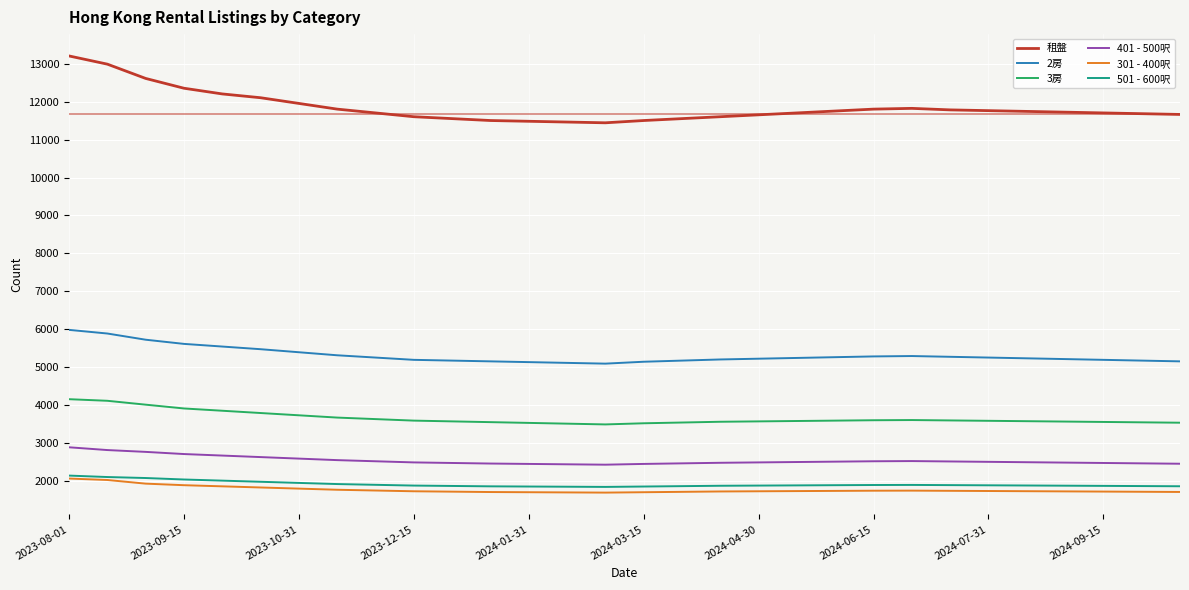

Which series has the widest spread of values?

租盤